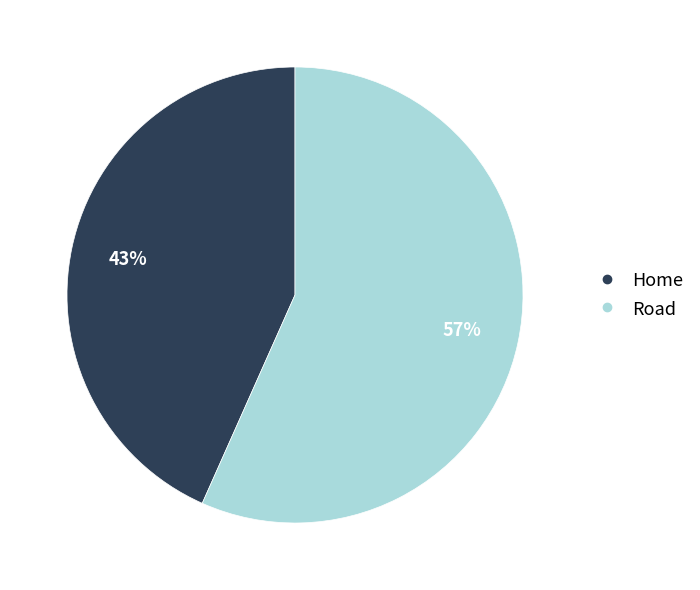

Rank the categories by value from lowest to highest.

Home, Road